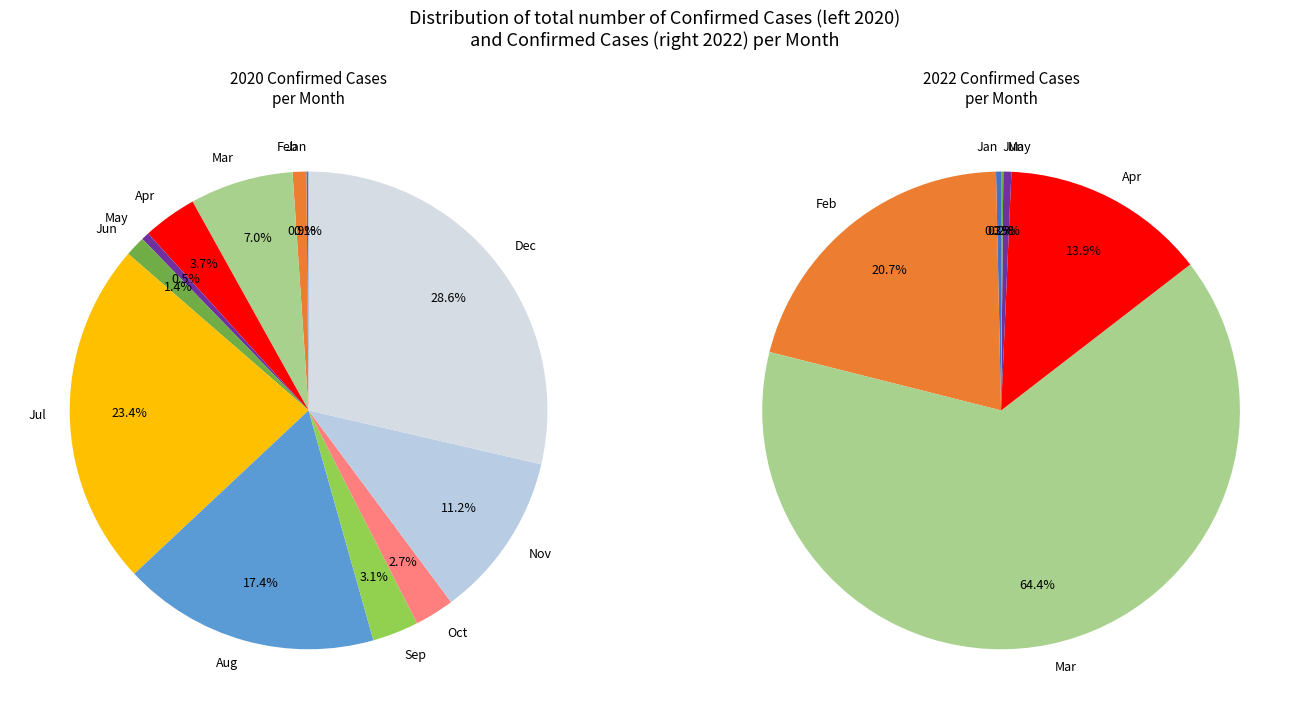

To the nearest percent, what portion does 5 represent?

1%